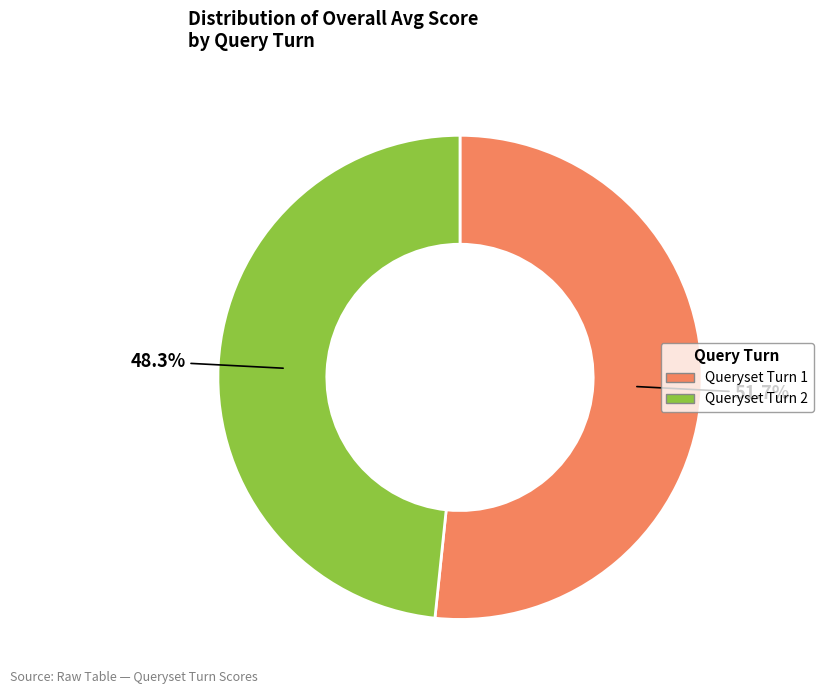

Does any single category account for the majority?

Yes